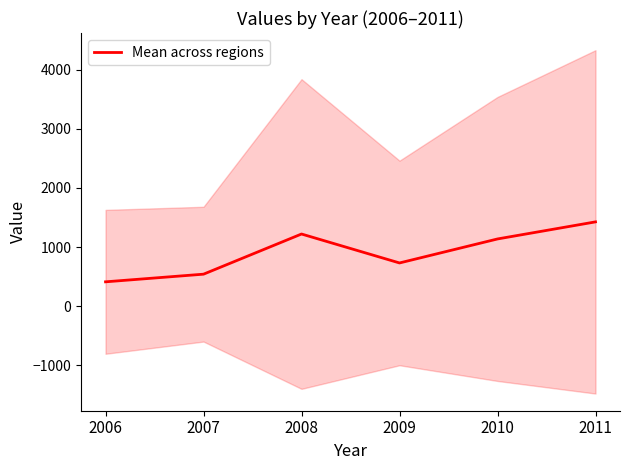

How many series are shown in this chart?

1